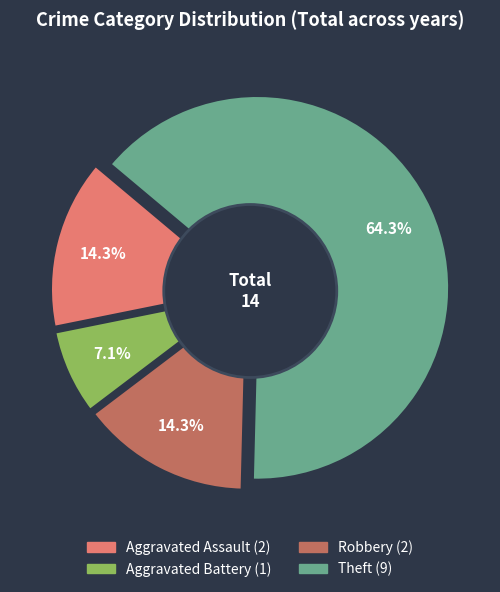

What is the change in value from Aggravated Battery to Theft?

+8